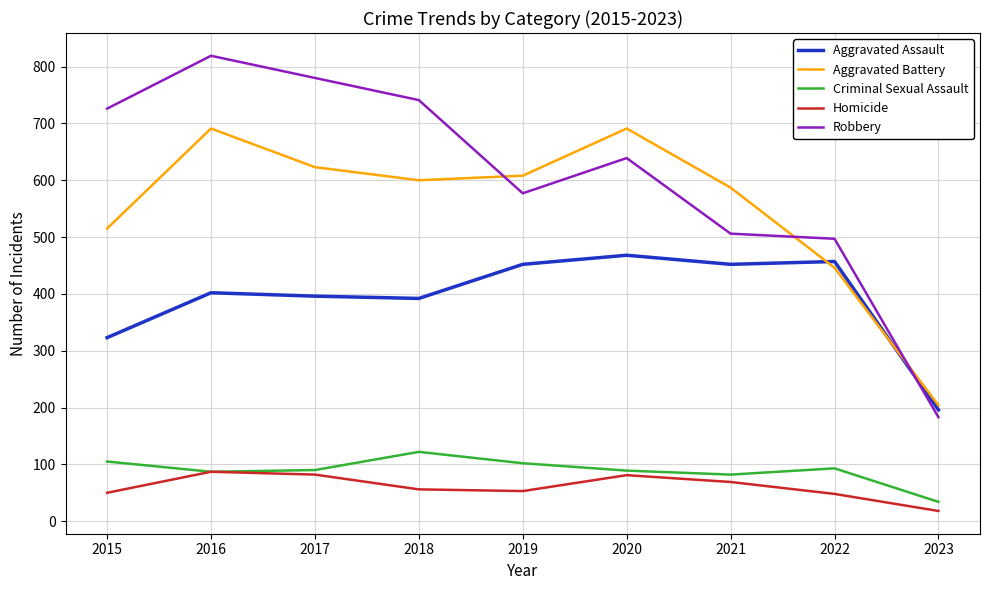

At which label does Criminal Sexual Assault first exceed 90?

2015